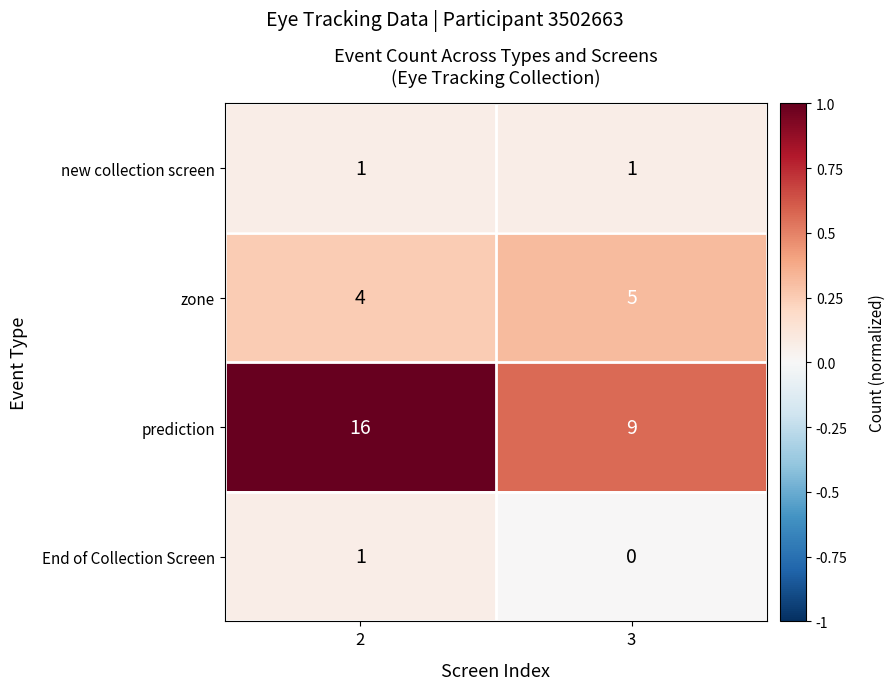

Which series has the largest range (max minus min)?

prediction